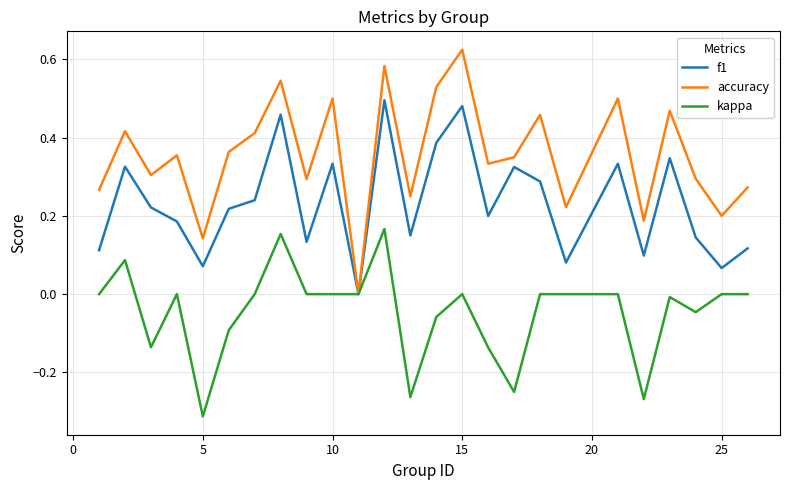

Which series has the widest spread of values?

accuracy